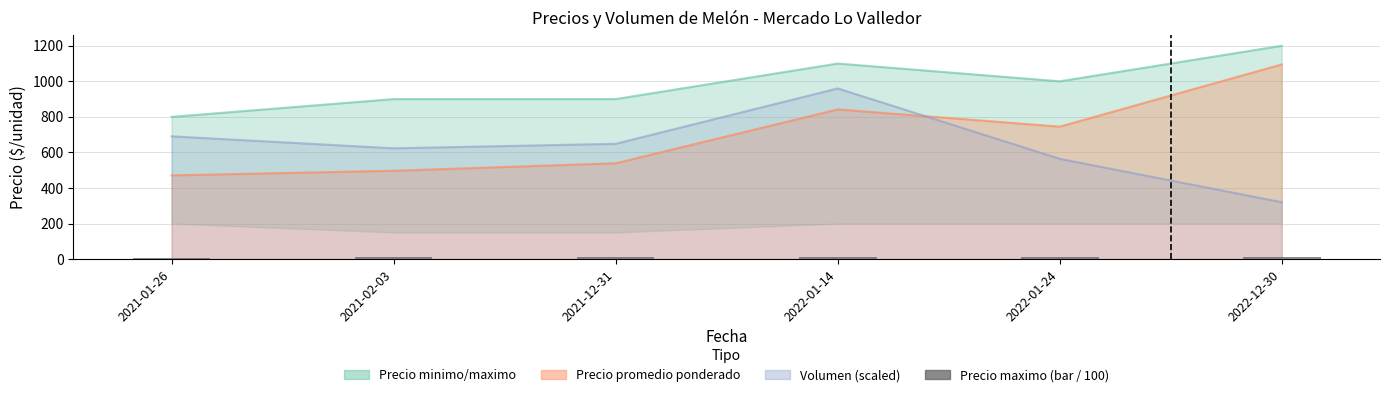

What is the difference between the maximum and minimum values?

4